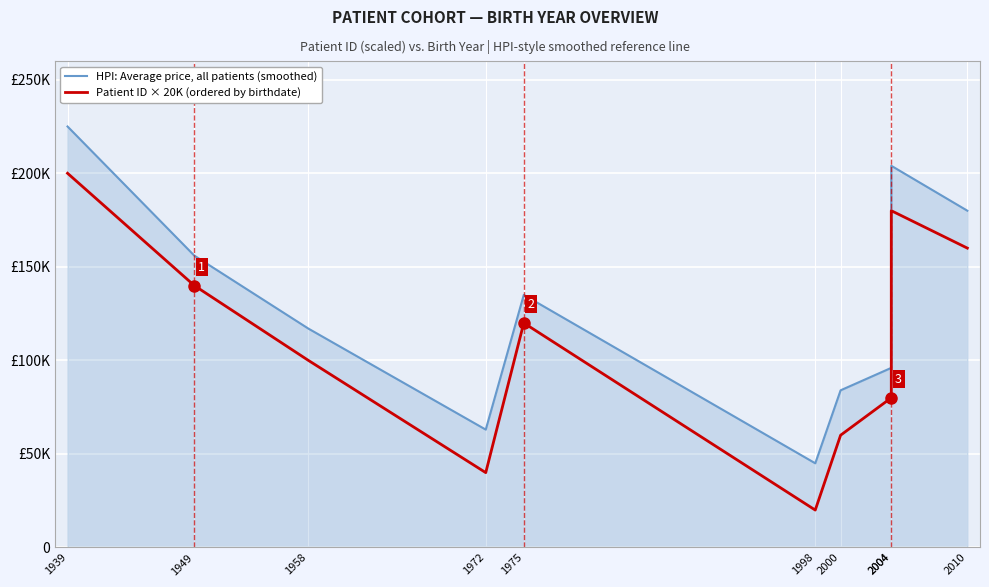

True or false: Patient ID × 20K (ordered by birthdate) and HPI: Average price, all patients (smoothed) cross at least once.

False